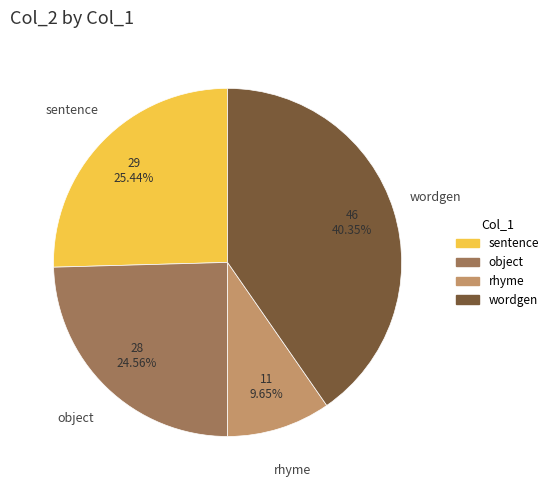

Count the number of slices in the pie.

4